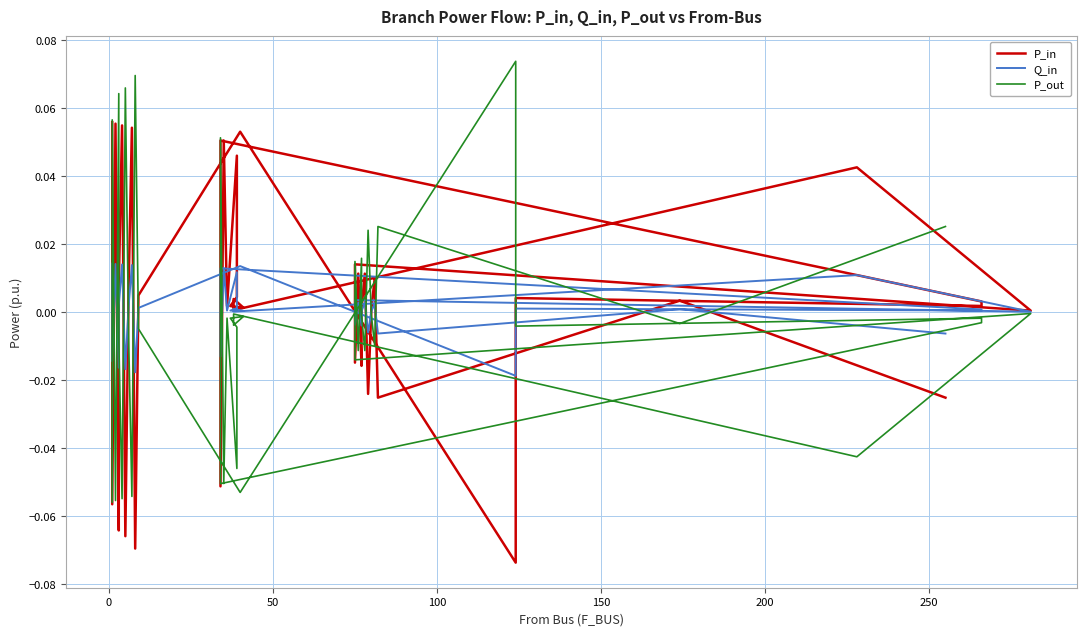

How many series are shown in this chart?

3